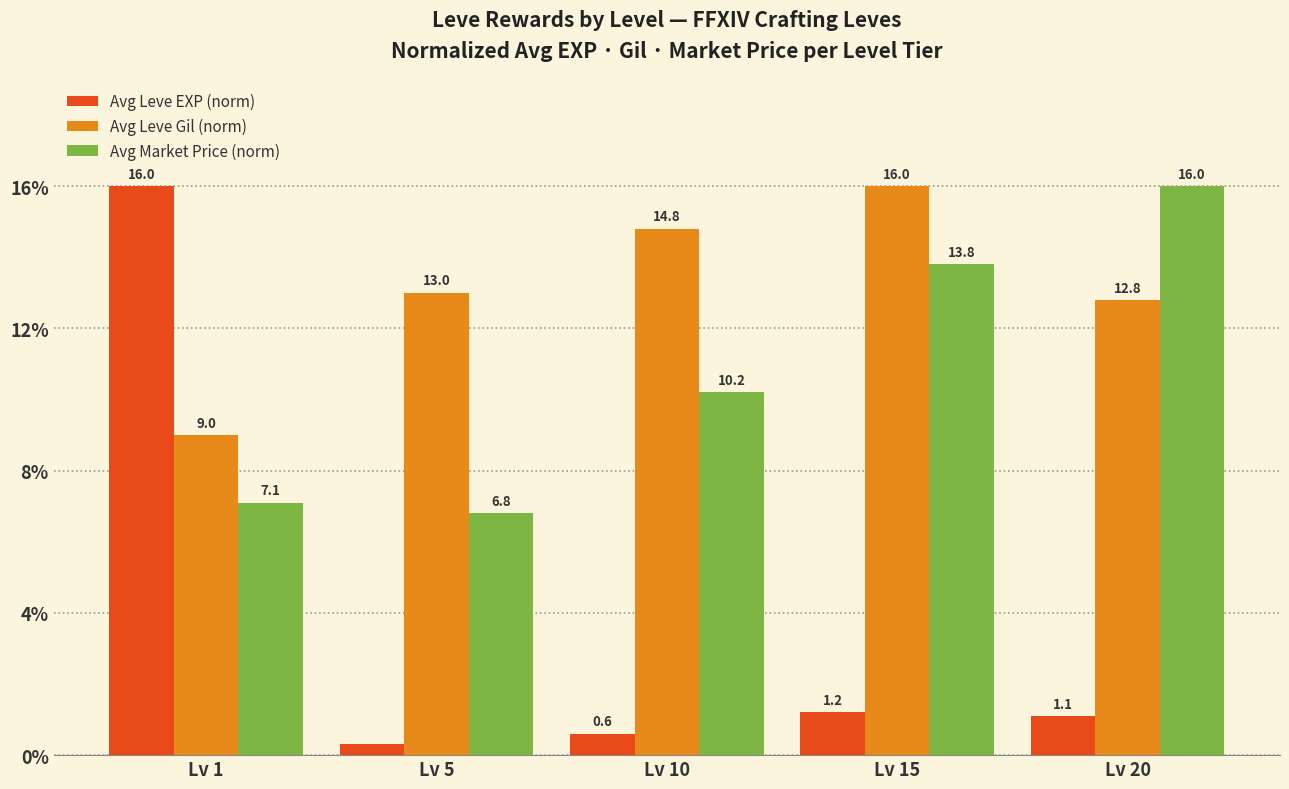

What is the minimum value for Avg Leve Gil (norm)?

9.0